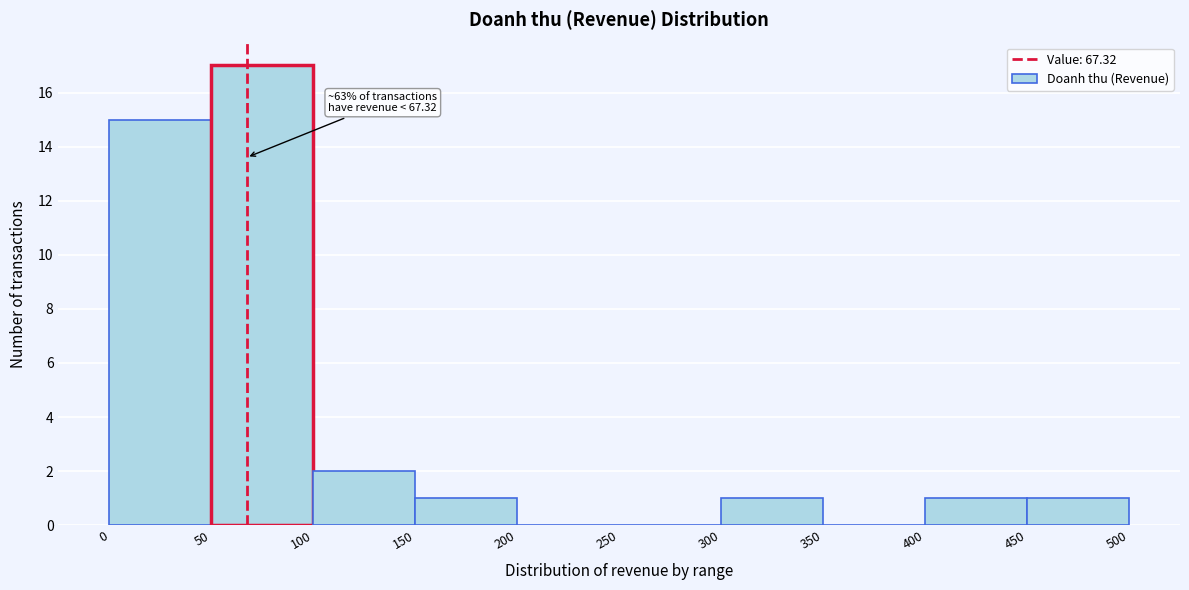

Over which range of the x-axis is the bar tallest?

50 to 100